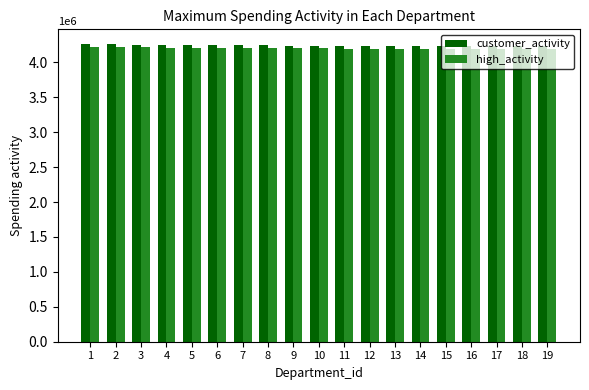

What is the minimum value shown in the chart?

4186800